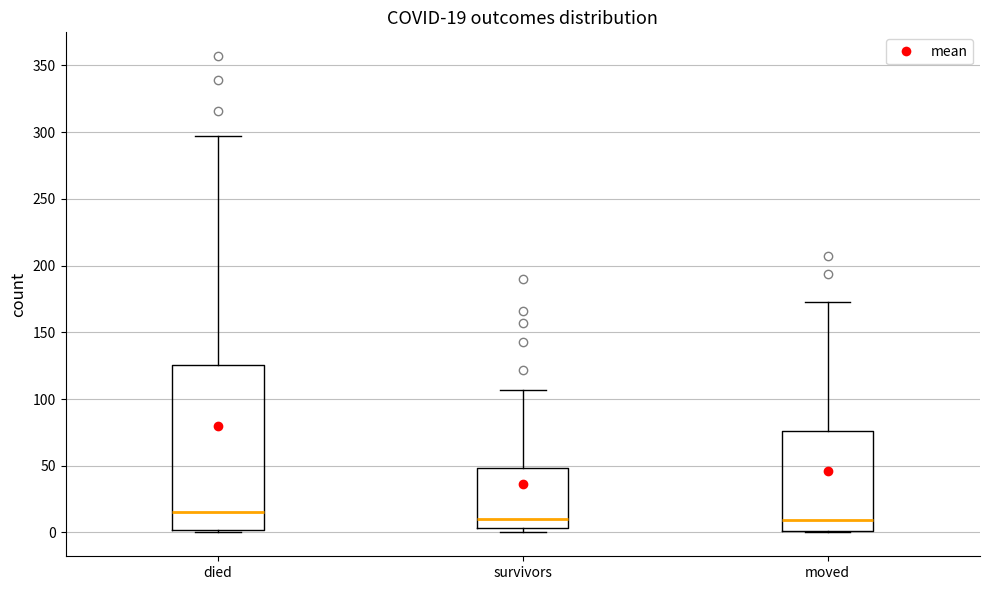

Comparing the boxes themselves (not the whiskers), which one is the tallest?

died